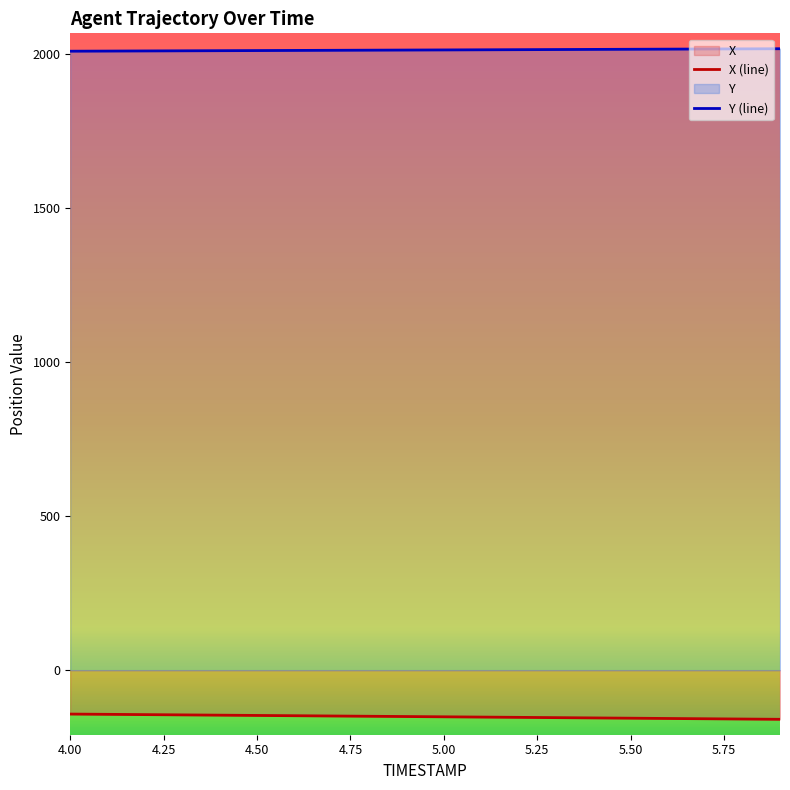

Does the chart display data point markers on the line(s)?

No